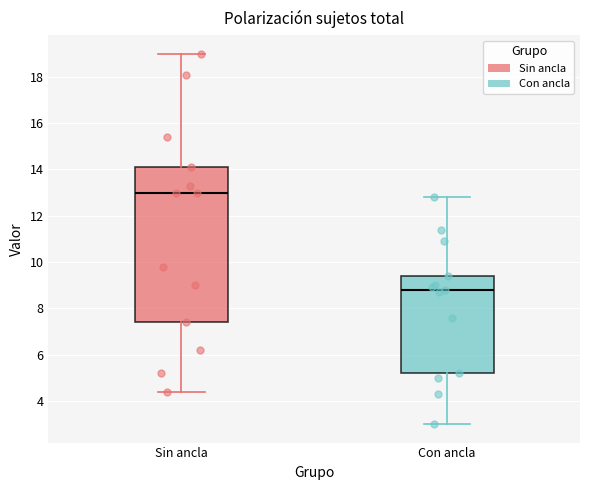

Which box has the lowest median line?

Con ancla